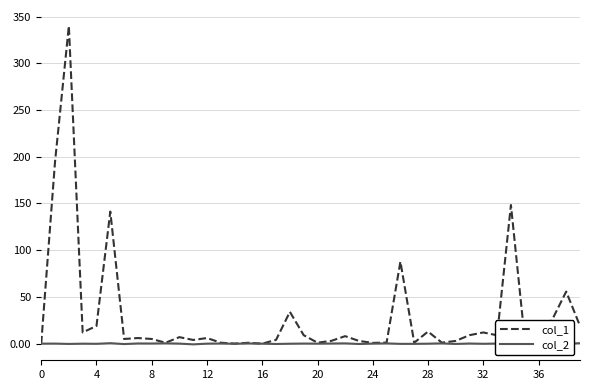

Is this an area chart (filled region under the line)?

No